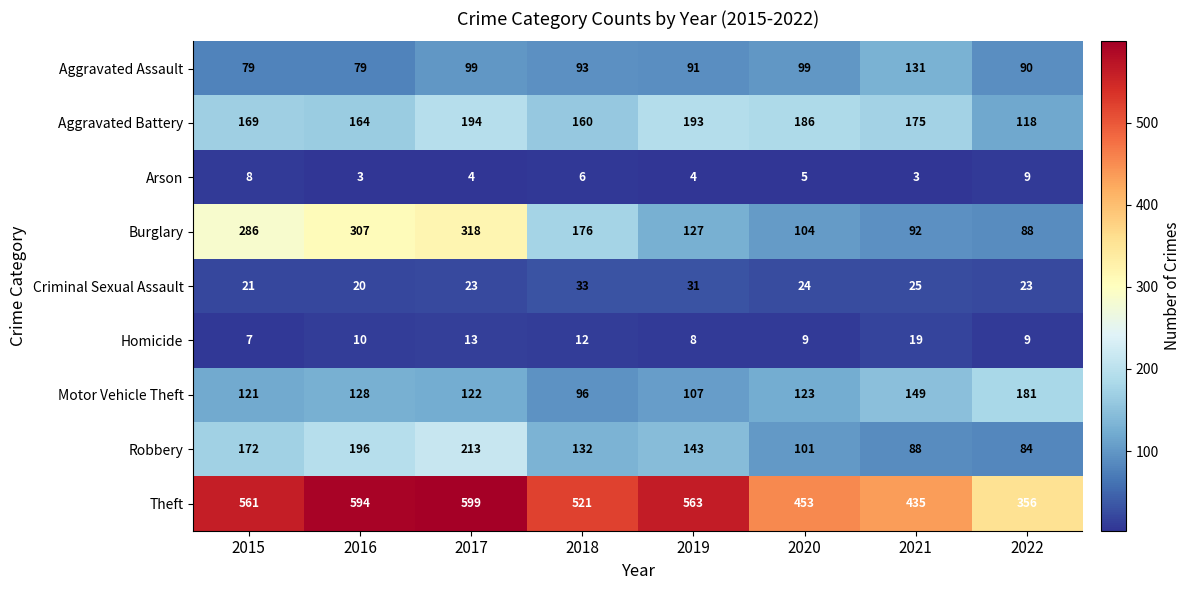

The Aggravated Assault series shows 52 at 2015. True or false?

False